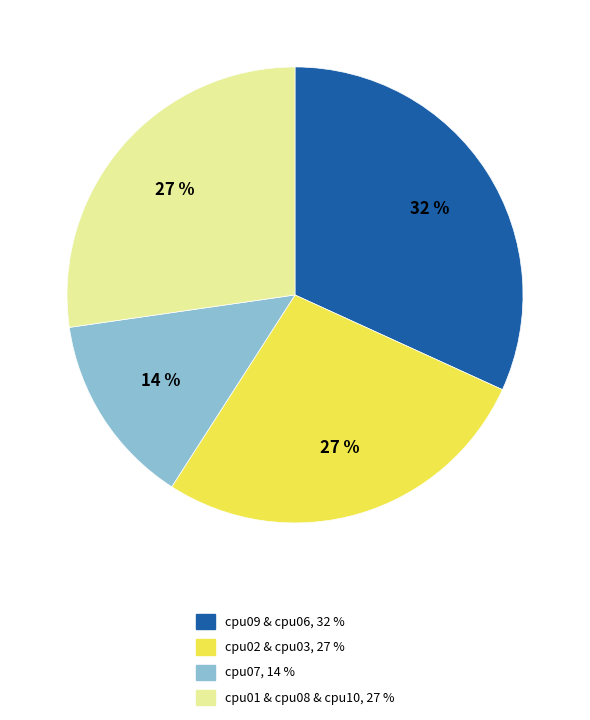

To the nearest percent, what is the difference between the largest and smallest slice percentages?

18%